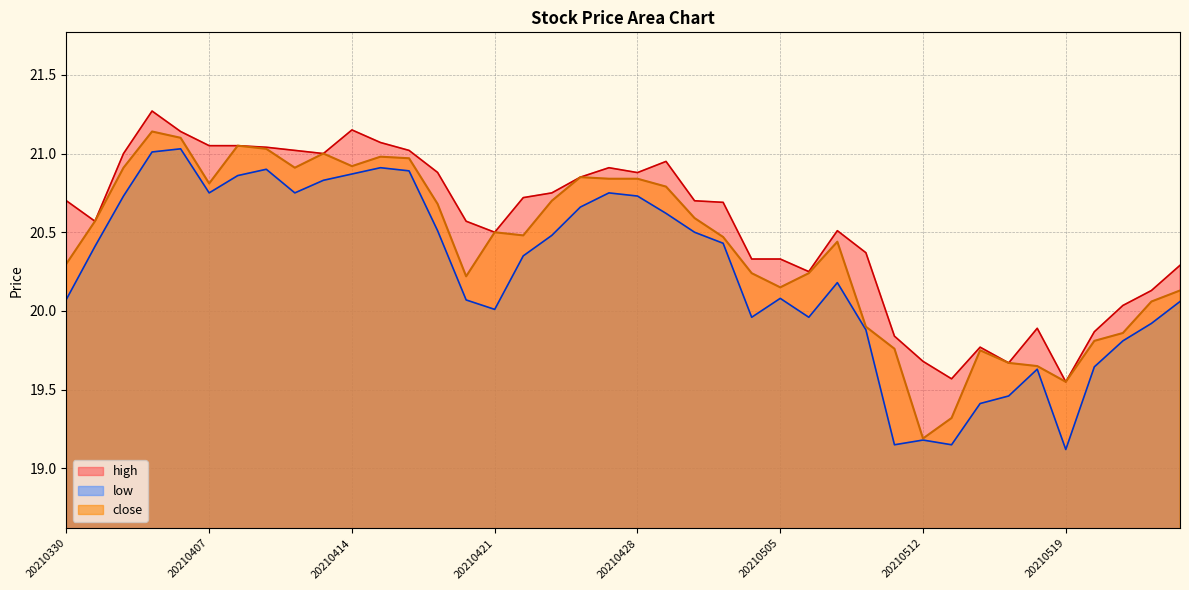

True or false: low and high cross at least once.

False